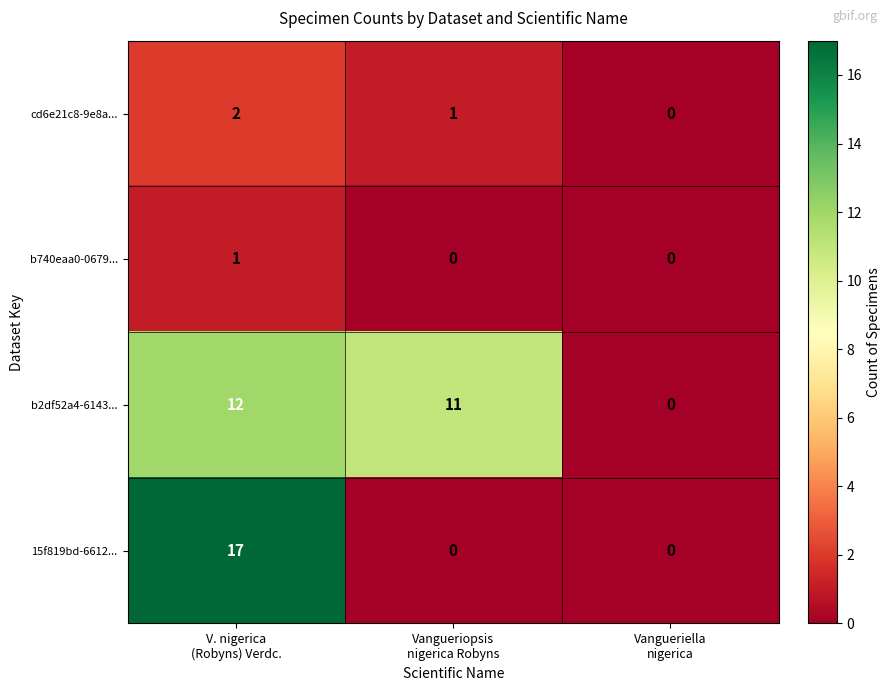

Reading left to right, what are all the values shown in this chart?

cd6e21c8-9e8a...: 2	1	0
b740eaa0-0679...: 1	0	0
b2df52a4-6143...: 12	11	0
15f819bd-6612...: 17	0	0